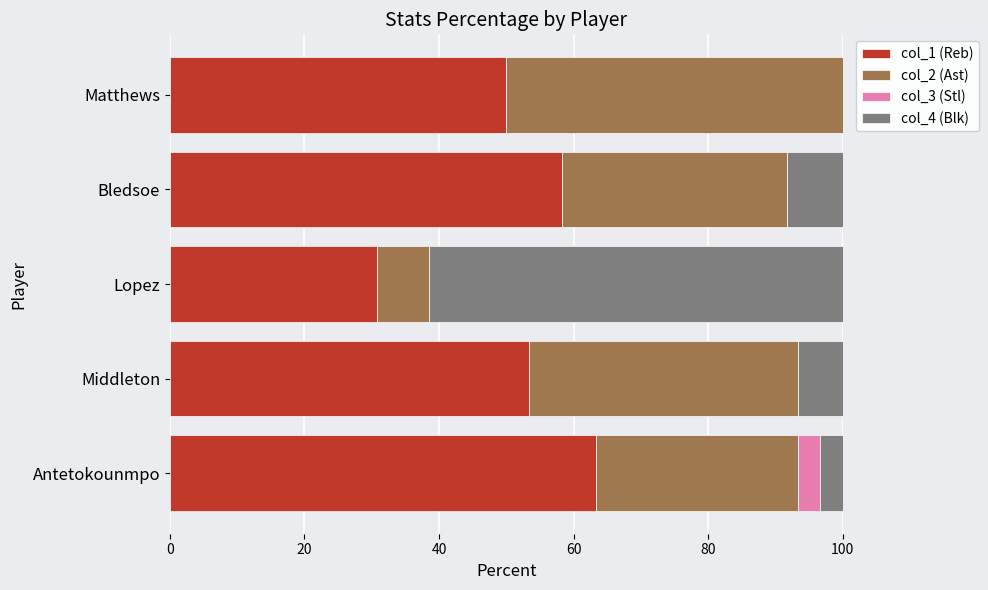

What is the total value across all series at Middleton?

100.0